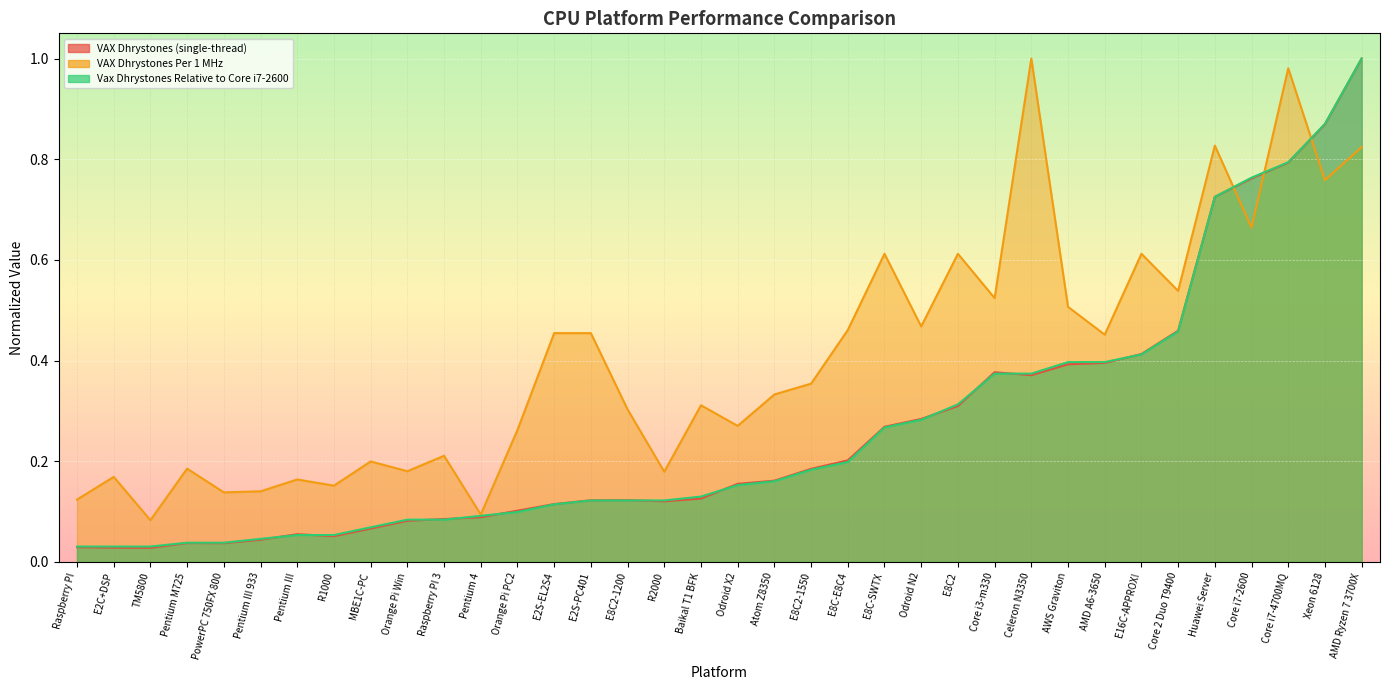

Reading left to right, extract all data points from this chart.

VAX Dhrystones (single-thread): Raspberry PI=0.0	E2C+DSP=0.0	TM5800=0.0	Pentium M725=0.0	PowerPC 750FX 800=0.0	Pentium III 933=0.0	Pentium III=0.1	R1000=0.1	MBE1C-PC=0.1	Orange Pi Win=0.1	Raspberry PI 3=0.1	Pentium 4=0.1	Orange Pi PC2=0.1	E2S-EL2S4=0.1	E2S-PC401=0.1	E8C2-1200=0.1	R2000=0.1	Baikal T1 BFK=0.1	Odroid X2=0.2	Atom Z8350=0.2	E8C2-1550=0.2	E8C-E8C4=0.2	E8C-SWTX=0.3	Odroid N2=0.3	E8C2=0.3	Core i3-m330=0.4	Celeron N3350=0.4	AWS Graviton=0.4	AMD A6-3650=0.4	E16C-APPROX!=0.4	Core 2 Duo T9400=0.5	Huawei Server=0.7	Core i7-2600=0.8	Core i7-4700MQ=0.8	Xeon 6128=0.9	AMD Ryzen 7 3700X=1.0
VAX Dhrystones Per 1 MHz: Raspberry PI=0.1	E2C+DSP=0.2	TM5800=0.1	Pentium M725=0.2	PowerPC 750FX 800=0.1	Pentium III 933=0.1	Pentium III=0.2	R1000=0.2	MBE1C-PC=0.2	Orange Pi Win=0.2	Raspberry PI 3=0.2	Pentium 4=0.1	Orange Pi PC2=0.3	E2S-EL2S4=0.5	E2S-PC401=0.5	E8C2-1200=0.3	R2000=0.2	Baikal T1 BFK=0.3	Odroid X2=0.3	Atom Z8350=0.3	E8C2-1550=0.4	E8C-E8C4=0.5	E8C-SWTX=0.6	Odroid N2=0.5	E8C2=0.6	Core i3-m330=0.5	Celeron N3350=1.0	AWS Graviton=0.5	AMD A6-3650=0.5	E16C-APPROX!=0.6	Core 2 Duo T9400=0.5	Huawei Server=0.8	Core i7-2600=0.7	Core i7-4700MQ=1.0	Xeon 6128=0.8	AMD Ryzen 7 3700X=0.8
Vax Dhrystones Relative to Core i7-2600: Raspberry PI=0.0	E2C+DSP=0.0	TM5800=0.0	Pentium M725=0.0	PowerPC 750FX 800=0.0	Pentium III 933=0.0	Pentium III=0.1	R1000=0.1	MBE1C-PC=0.1	Orange Pi Win=0.1	Raspberry PI 3=0.1	Pentium 4=0.1	Orange Pi PC2=0.1	E2S-EL2S4=0.1	E2S-PC401=0.1	E8C2-1200=0.1	R2000=0.1	Baikal T1 BFK=0.1	Odroid X2=0.2	Atom Z8350=0.2	E8C2-1550=0.2	E8C-E8C4=0.2	E8C-SWTX=0.3	Odroid N2=0.3	E8C2=0.3	Core i3-m330=0.4	Celeron N3350=0.4	AWS Graviton=0.4	AMD A6-3650=0.4	E16C-APPROX!=0.4	Core 2 Duo T9400=0.5	Huawei Server=0.7	Core i7-2600=0.8	Core i7-4700MQ=0.8	Xeon 6128=0.9	AMD Ryzen 7 3700X=1.0